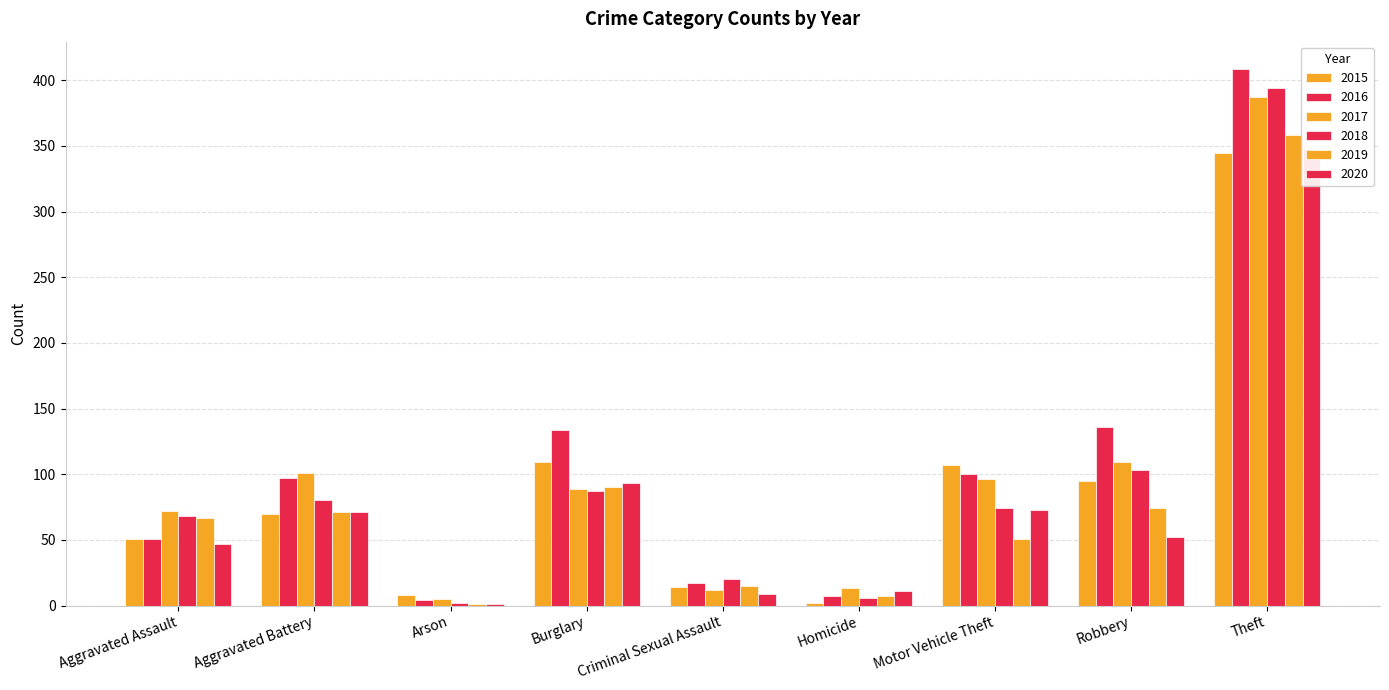

Which series has the widest spread of values?

2016